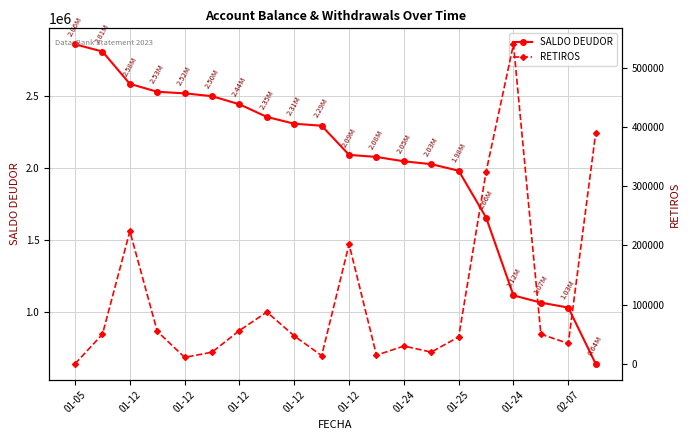

True or false: SALDO DEUDOR has more than 2 points higher than both neighbors.

False